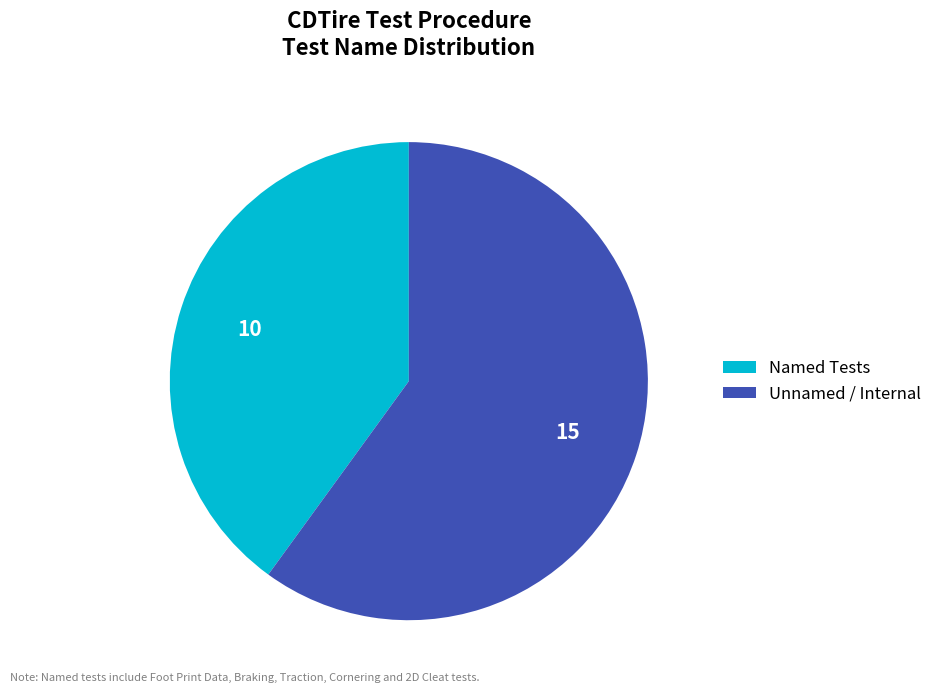

Which category has the biggest portion of the pie?

Unnamed / Internal